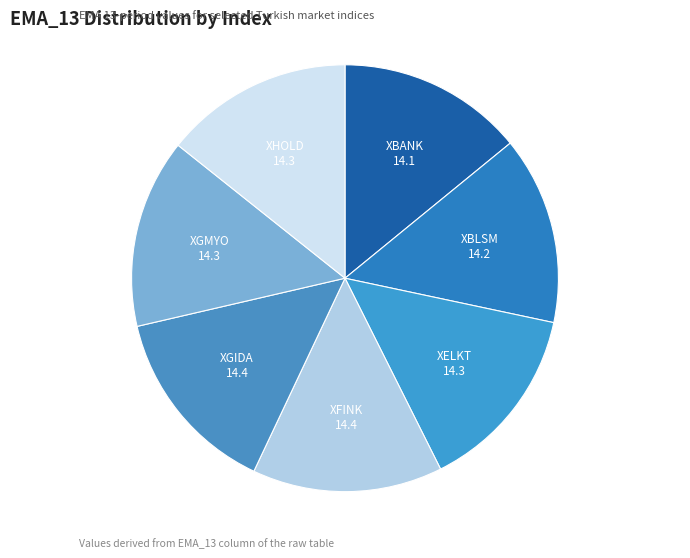

Is there a majority slice in this chart?

No